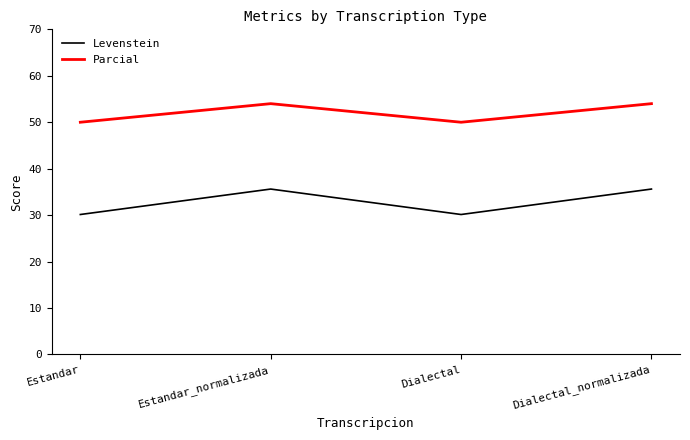

What is the smallest value displayed?

30.1